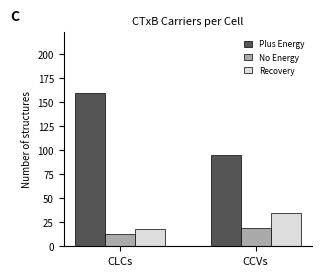

The No Energy series shows 19.3 at CCVs. True or false?

True